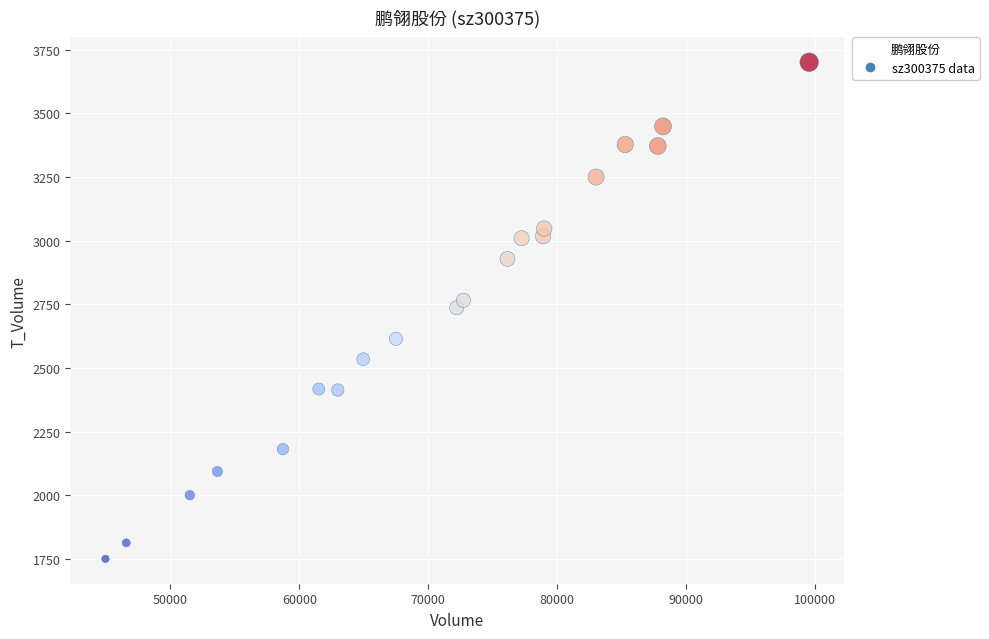

What is the range of Y values (max minus min)?

1950